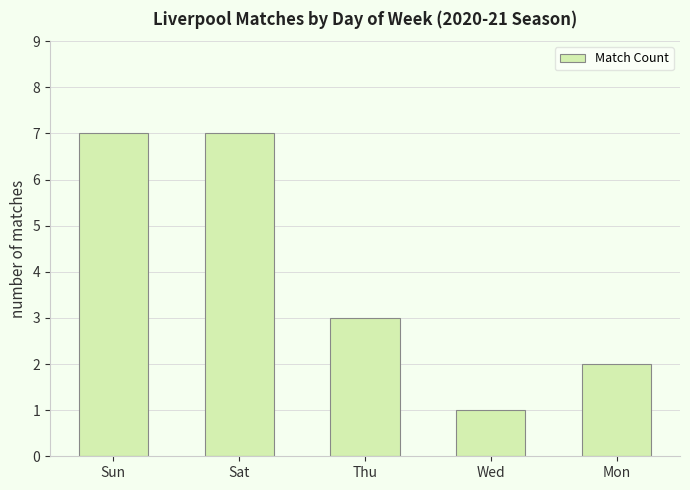

Is it true that the value at Wed is 1?

True